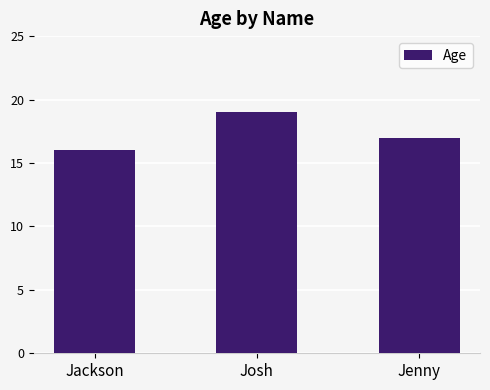

What position from the left is Jackson?

1